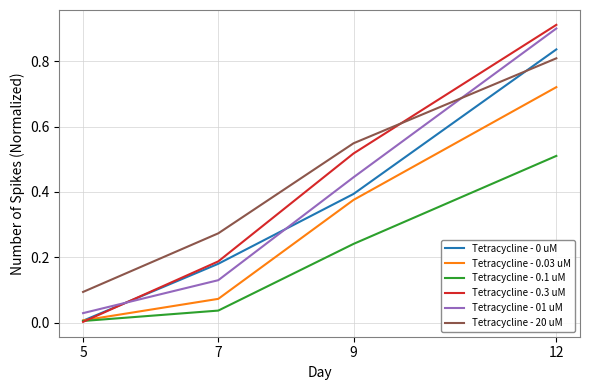

True or false: Tetracycline - 01 uM has more than 1 points higher than both neighbors.

False